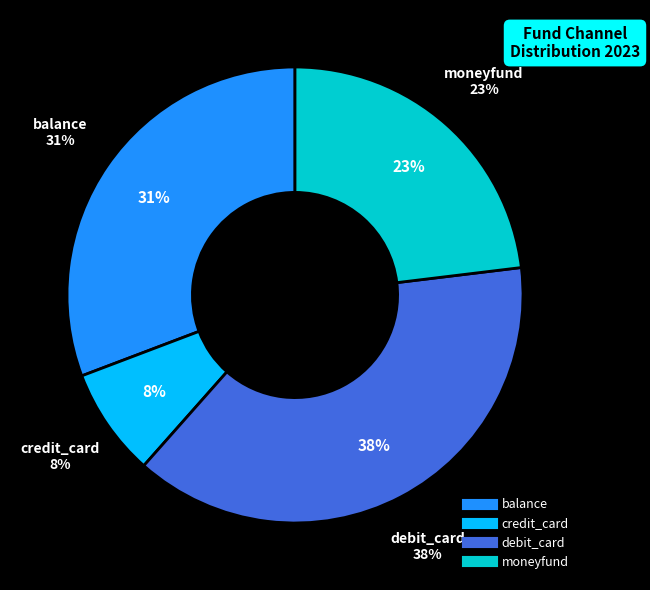

Which category has the smallest portion of the pie?

credit_card